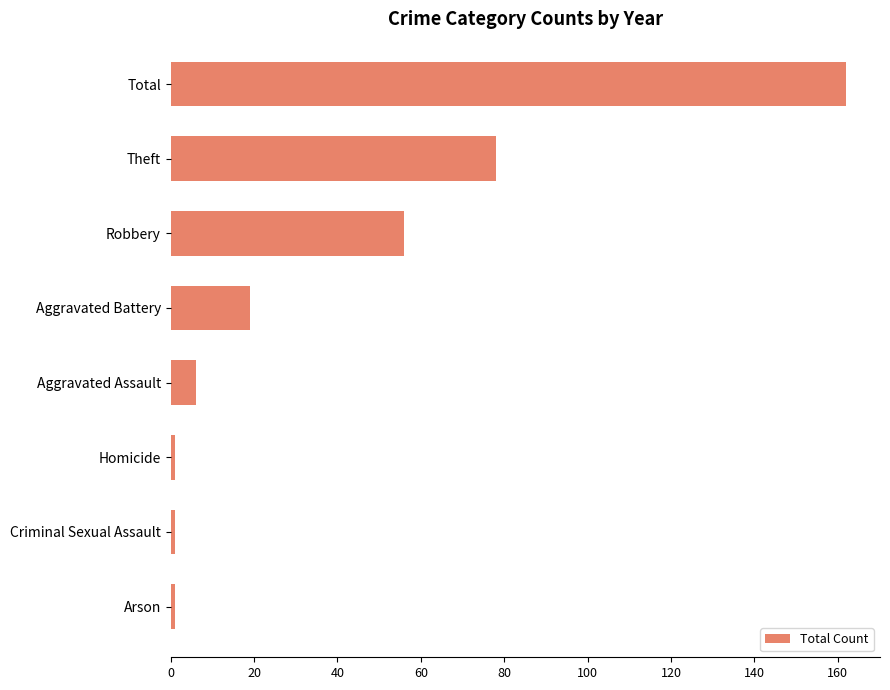

Approximately how many times larger is the value at Robbery compared to Aggravated Assault?

9.3